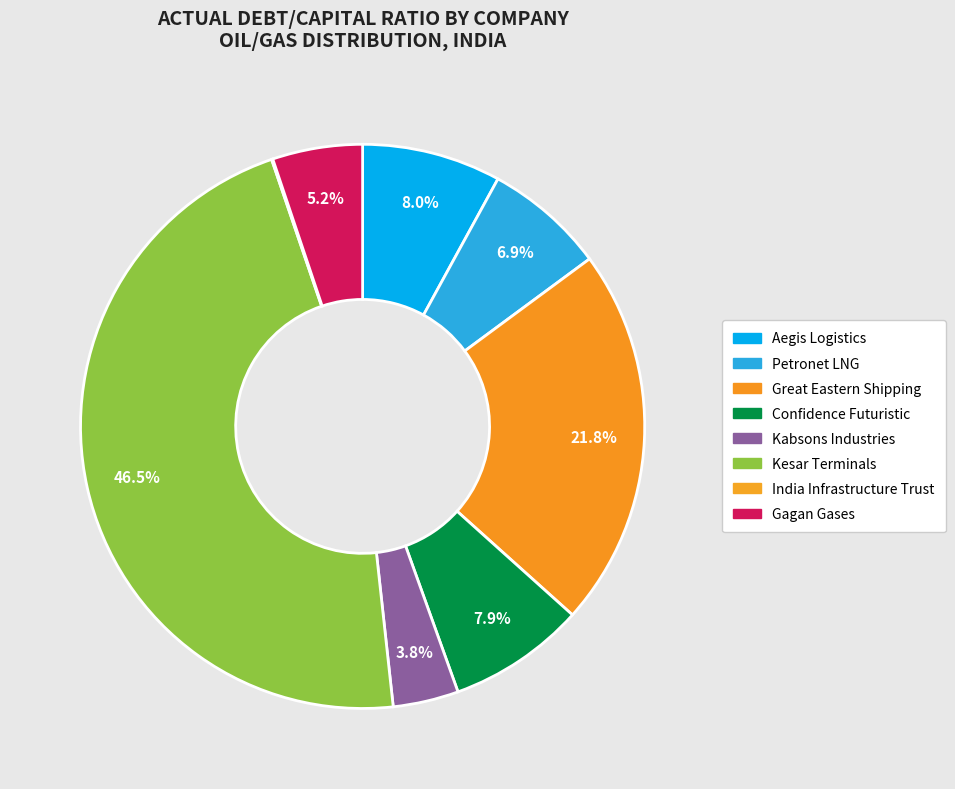

The Aegis Logistics slice represents 1% of the pie. True or false?

False